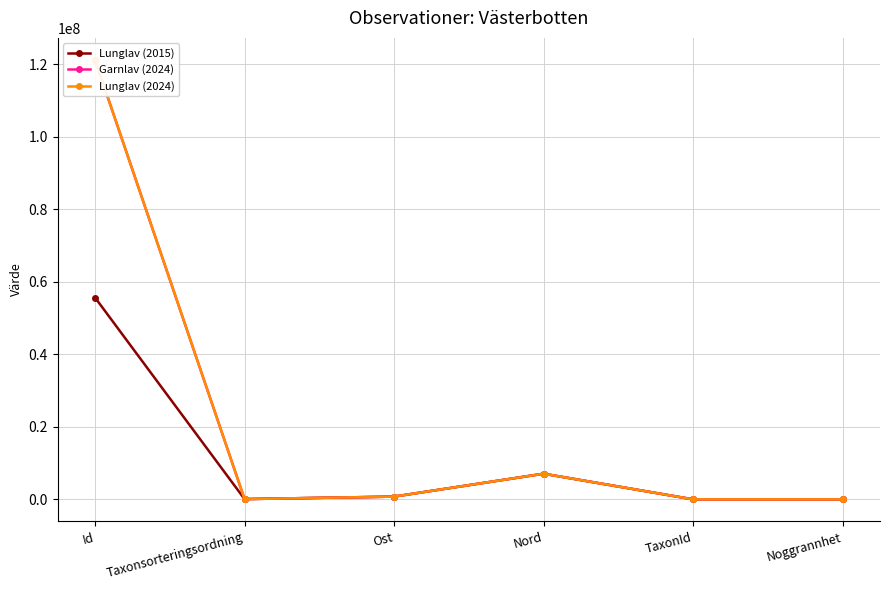

At which category does the chart reach its minimum across all series?

Noggrannhet